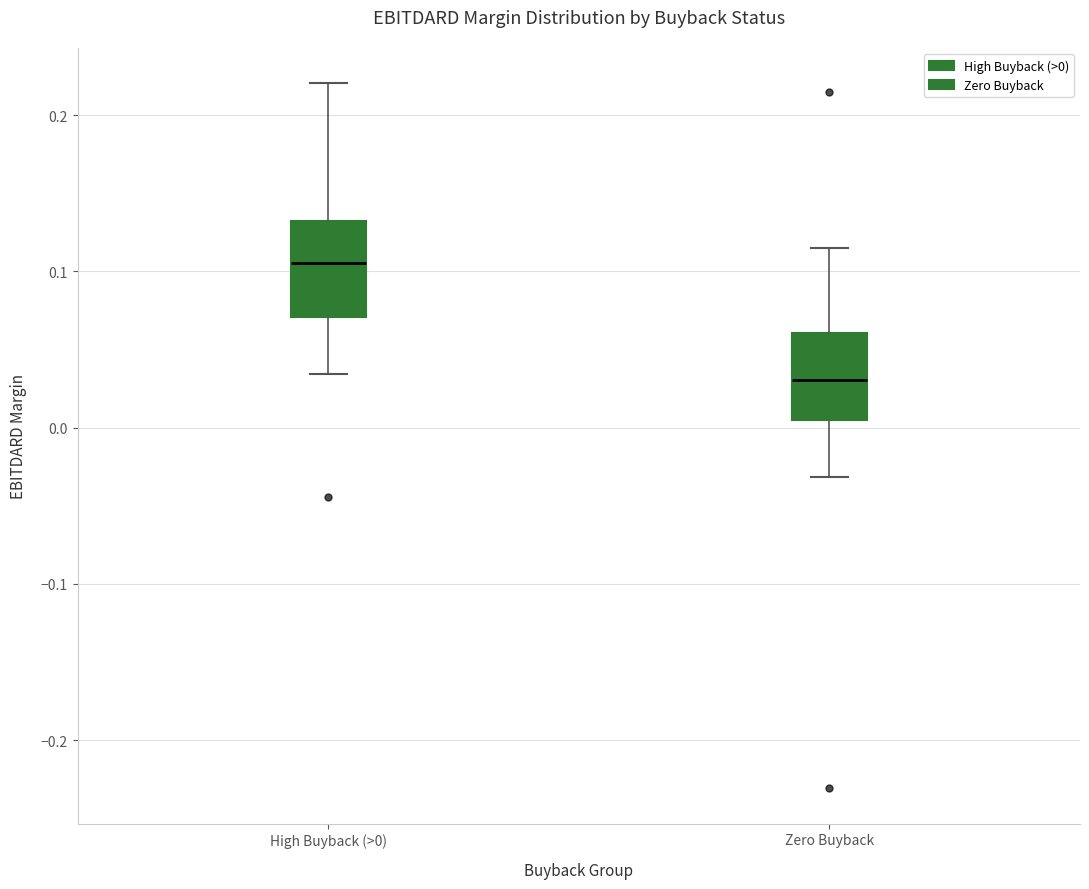

Reading left to right, transcribe this box plot: for each box, give where its median line is, the range the box spans, and where its two whiskers end, as read against the y-axis. The values are not printed on the chart, so give them approximately, as read against the axis.

High Buyback (>0): median 0.11, box 0.07 to 0.13, whiskers 0.03 to 0.22
Zero Buyback: median 0.03, box 0.00 to 0.06, whiskers -0.03 to 0.11